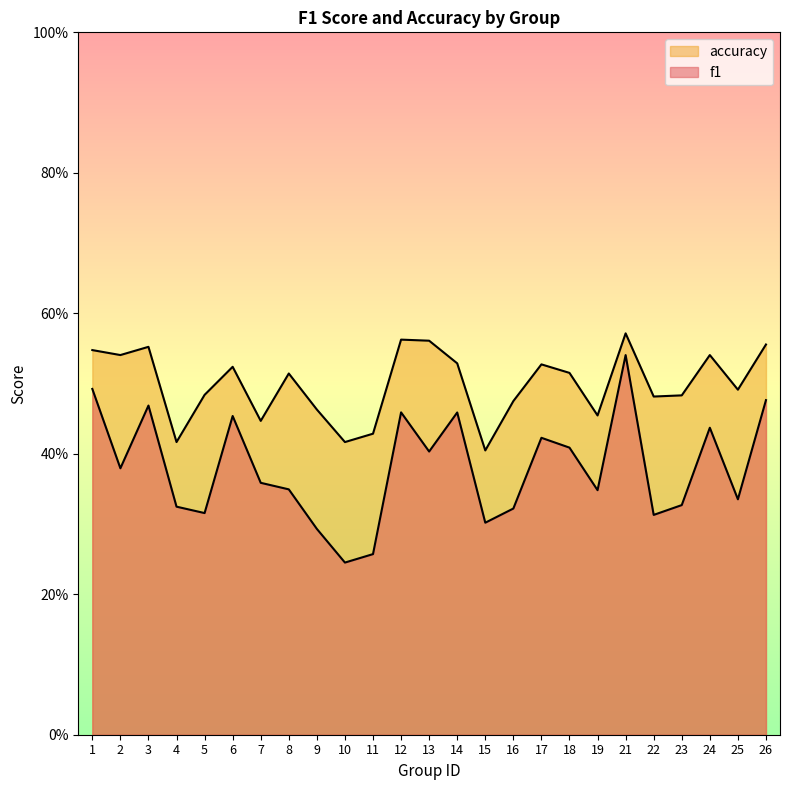

What are all the series names shown in the legend?

f1, accuracy